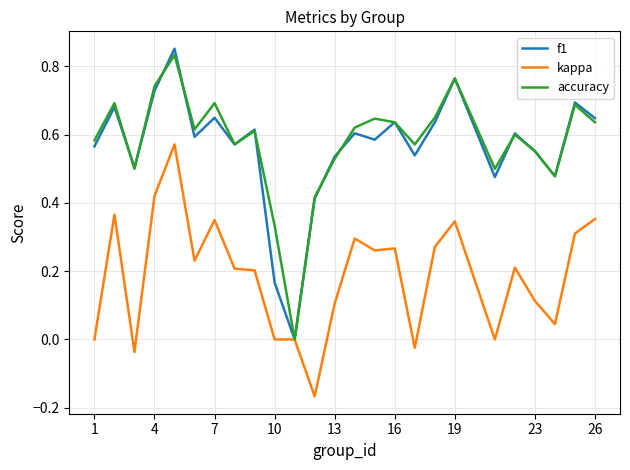

Which series has the widest spread of values?

f1